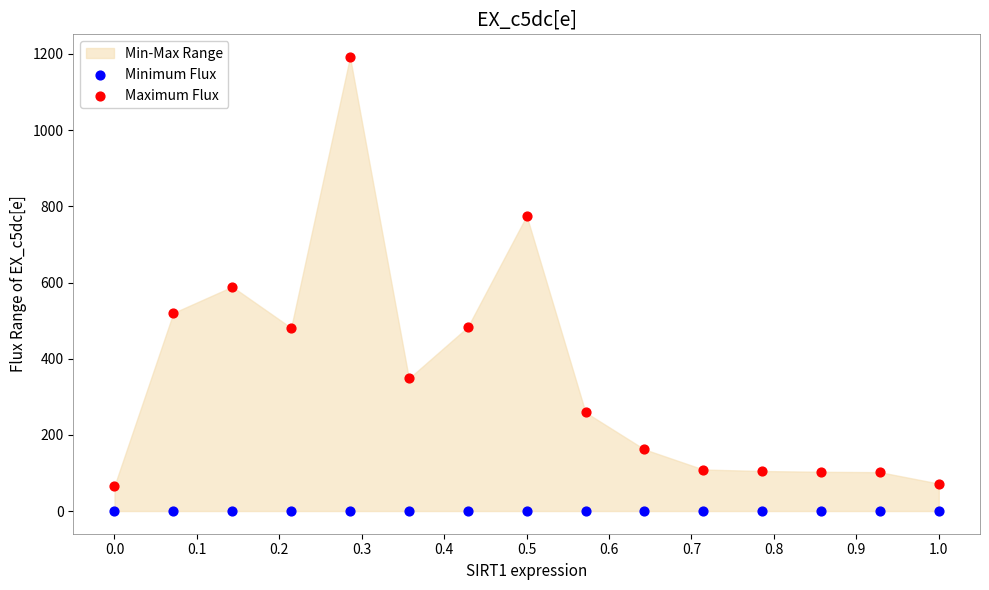

Which series reaches the maximum Y coordinate?

Maximum Flux